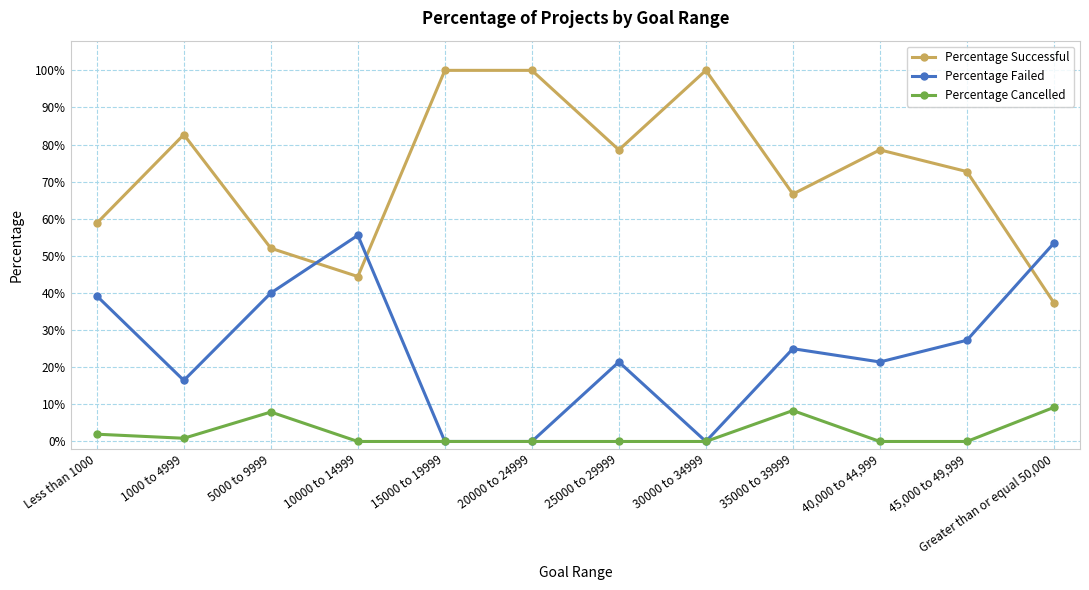

What is the approximate value of Percentage Successful at 45,000 to 49,999?

0.7